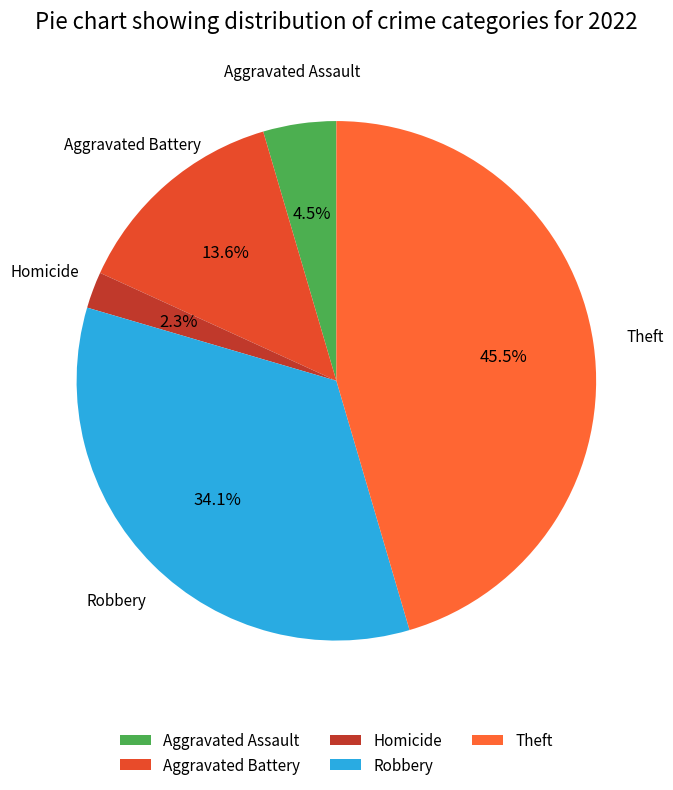

Between Aggravated Battery and Theft, which is larger?

Theft